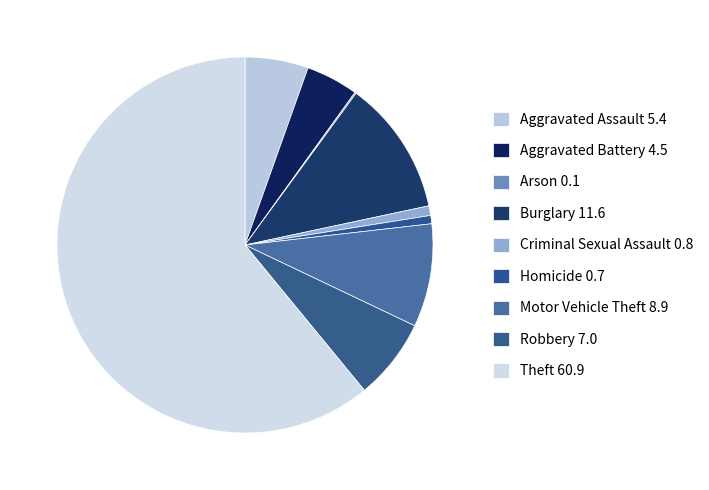

What percentage is NOT represented by Aggravated Battery?

95.5%